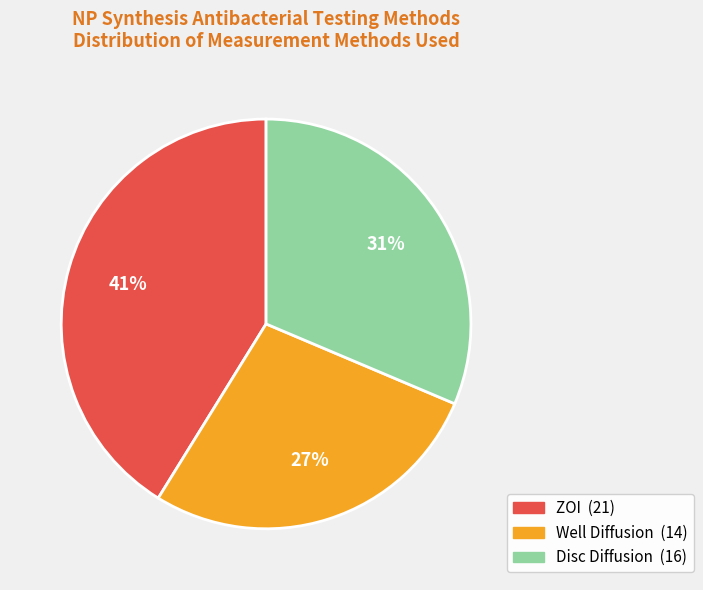

Is there a majority slice in this chart?

No